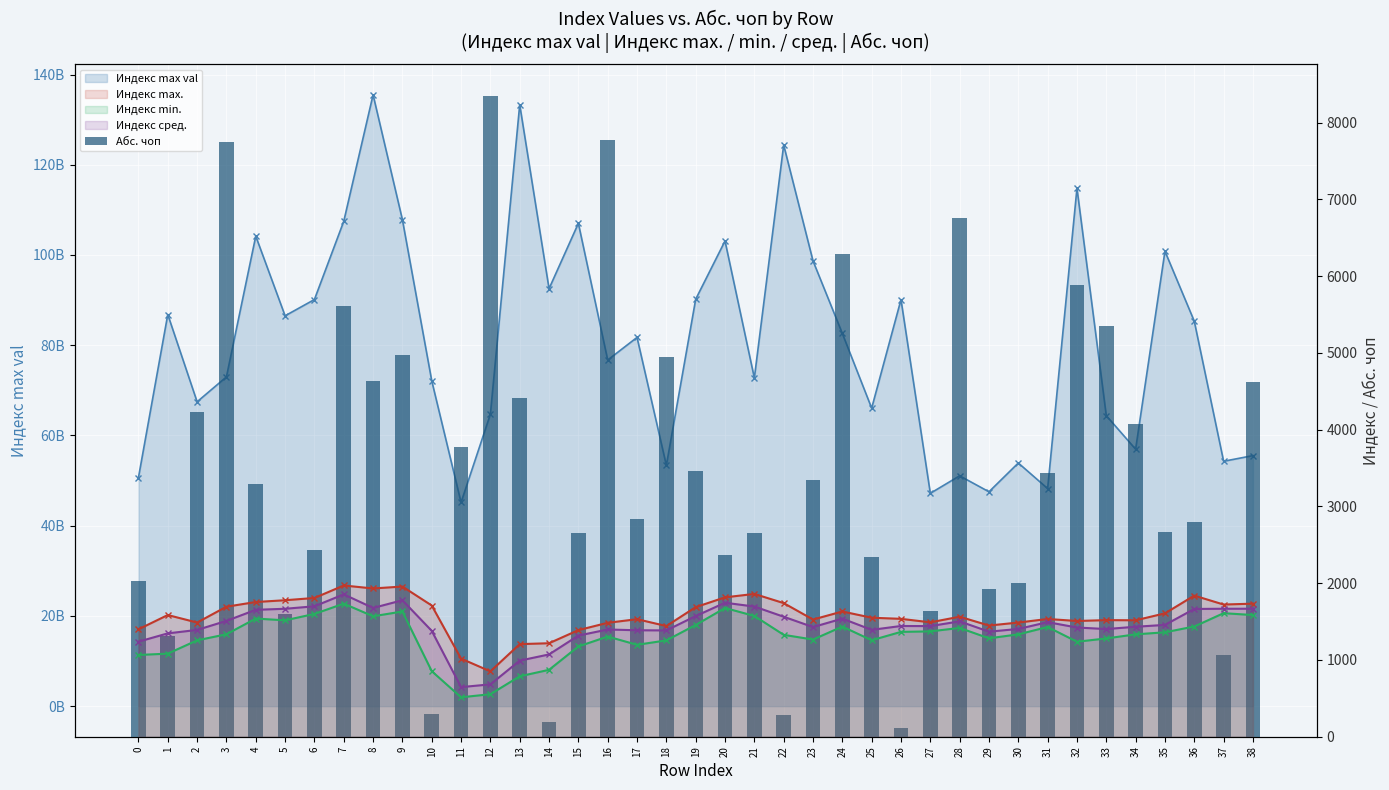

The chart shows a value of 2004.2 at 30. True or false?

True